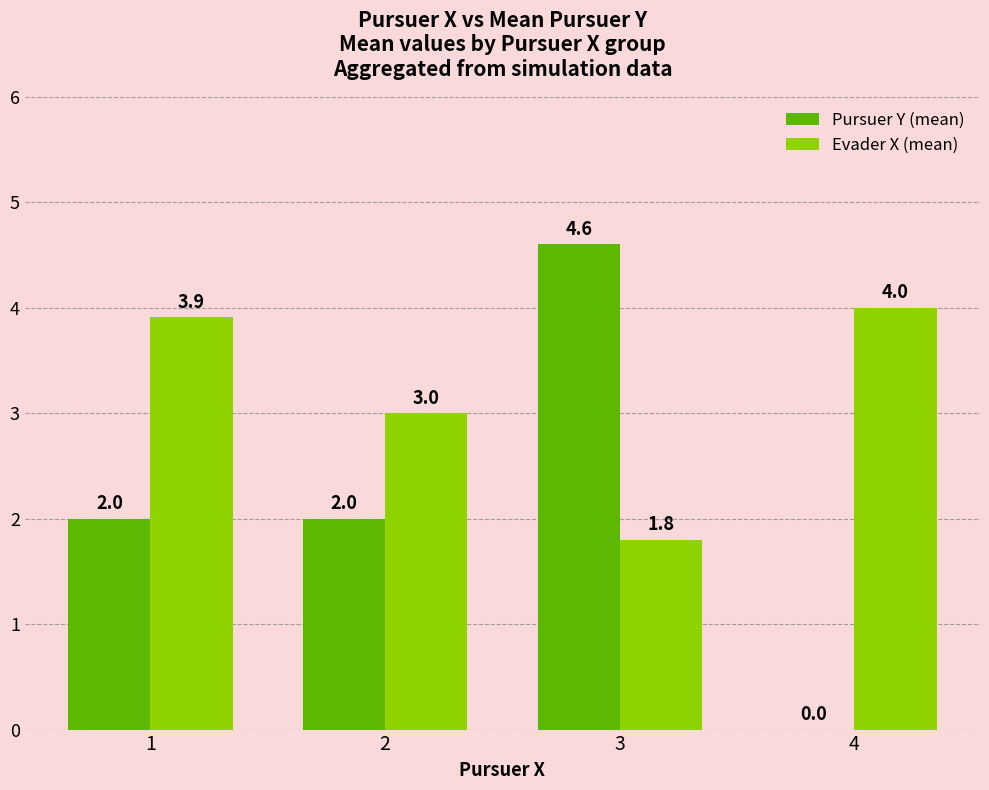

At which label does Pursuer Y (mean) reach its peak?

3